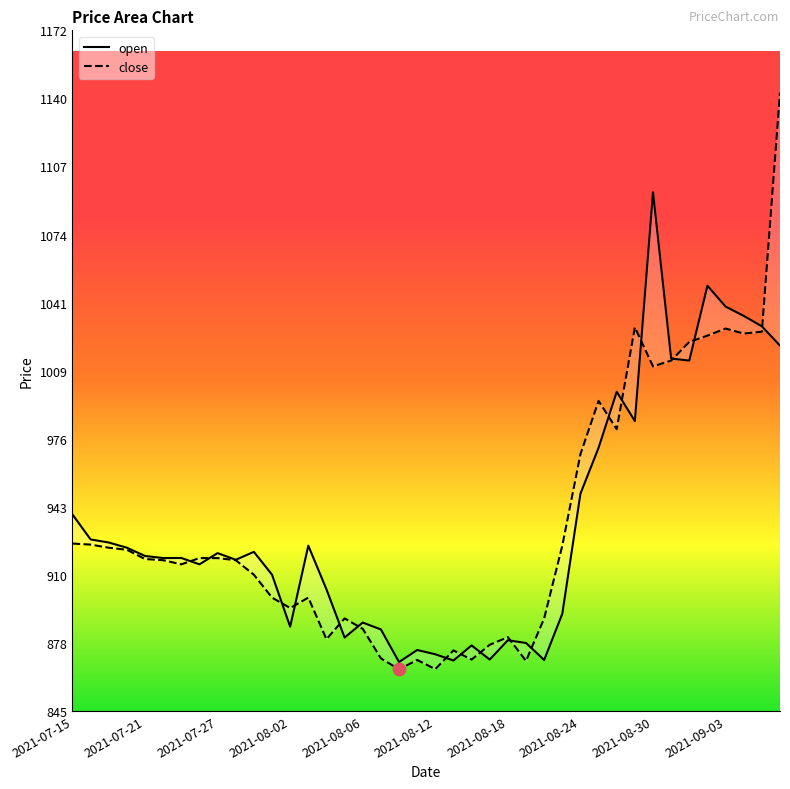

At which category is the sum across all series the highest?

2021-09-08